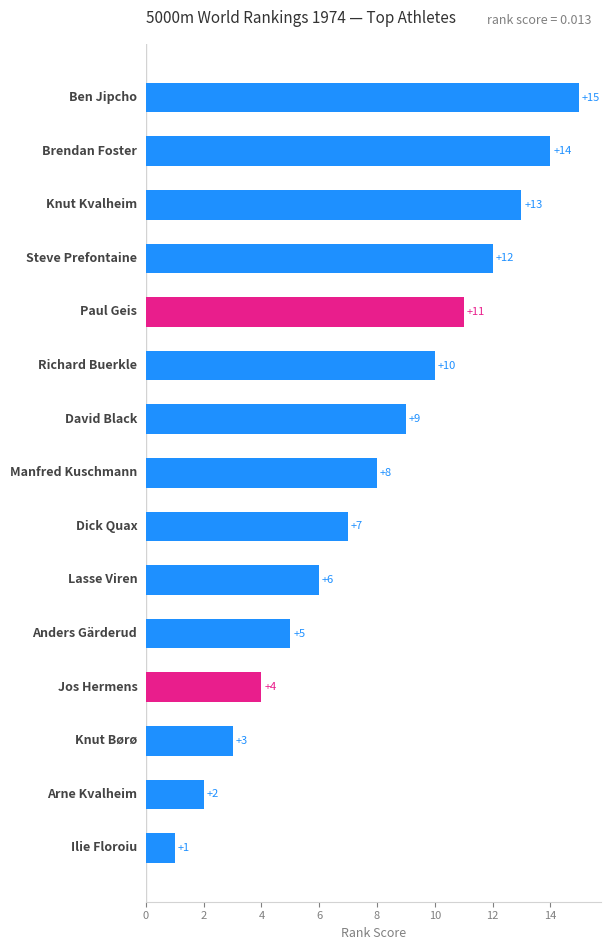

Reading top to bottom, transcribe all the data shown in this chart.

15	14	13	12	11	10	9	8	7	6	5	4	3	2	1